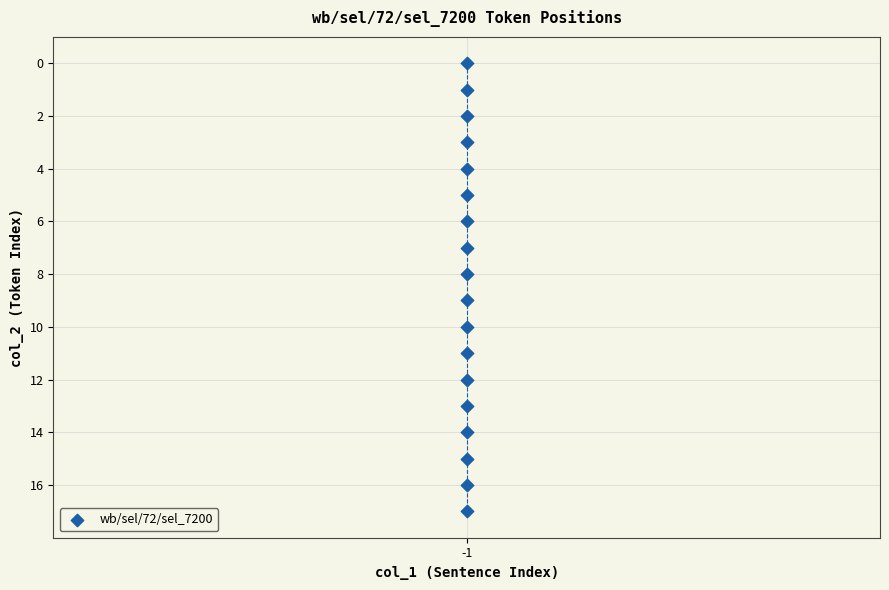

What is the range of Y values (max minus min)?

17